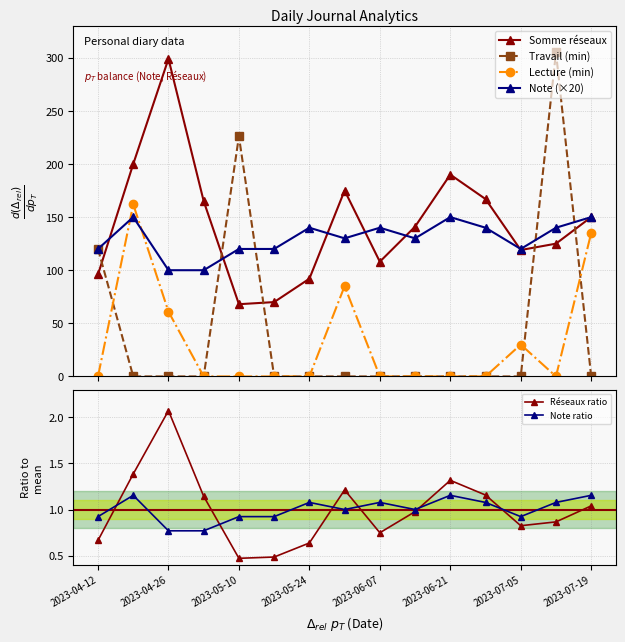

How many interior local peaks does the Réseaux ratio series have?

3